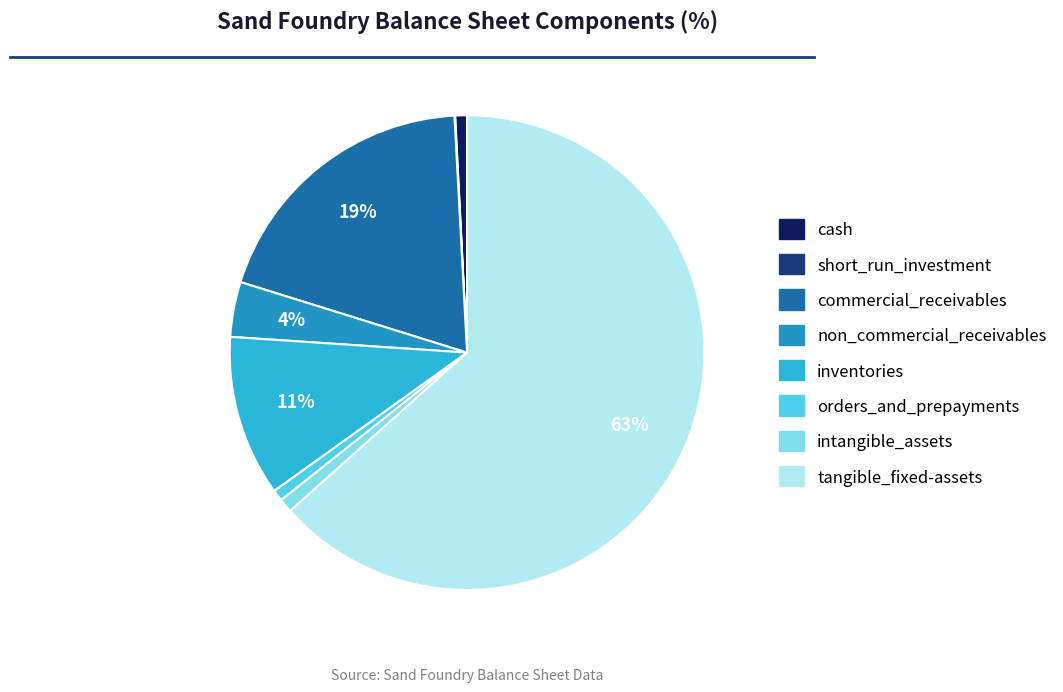

Does any single category account for the majority?

Yes